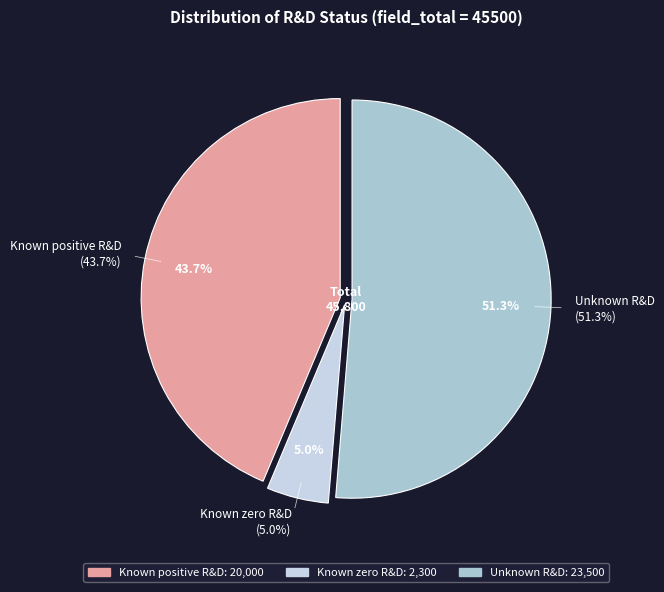

What percentage do Unknown R&D and Known positive R&D together represent?

95.0%